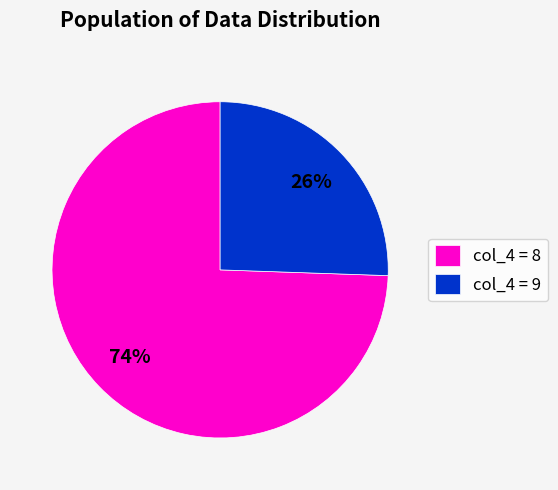

True or false: col_4 = 9 accounts for 17% of the total.

False